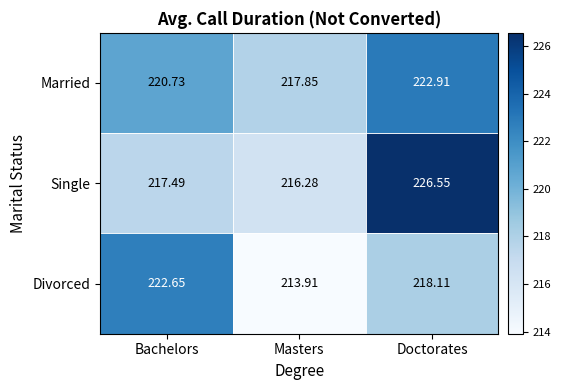

At which category does the chart reach its peak across all series?

Doctorates